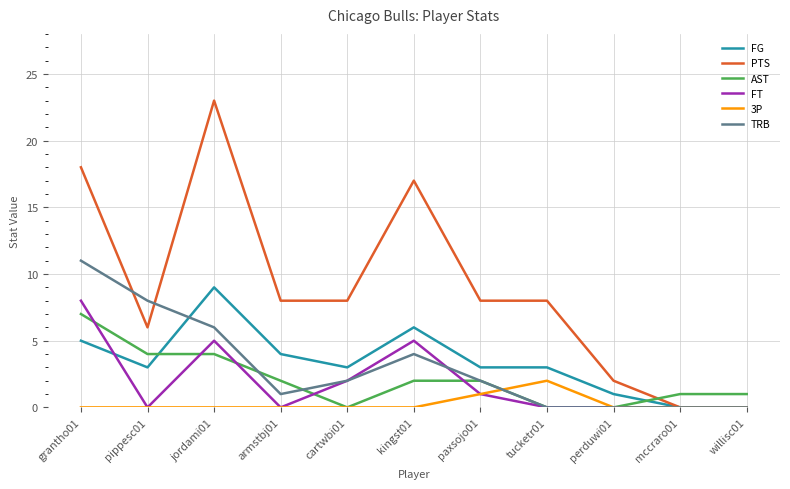

Reading left to right, what are all the values shown in this chart?

FG: 5	3	9	4	3	6	3	3	1	0	0
PTS: 18	6	23	8	8	17	8	8	2	0	0
AST: 7	4	4	2	0	2	2	0	0	1	1
FT: 8	0	5	0	2	5	1	0	0	0	0
3P: 0	0	0	0	0	0	1	2	0	0	0
TRB: 11	8	6	1	2	4	2	0	0	0	0